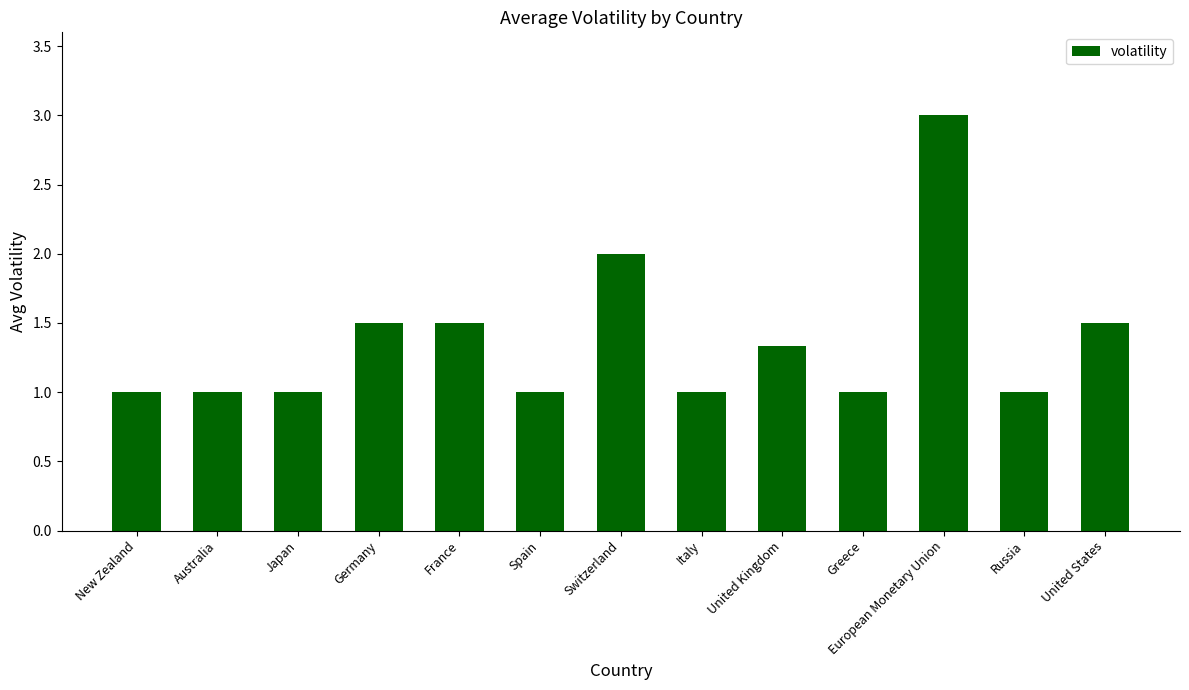

Reading left to right, what are all the values shown in this chart?

1.0	1.0	1.0	1.5	1.5	1.0	2.0	1.0	1.3	1.0	3.0	1.0	1.5